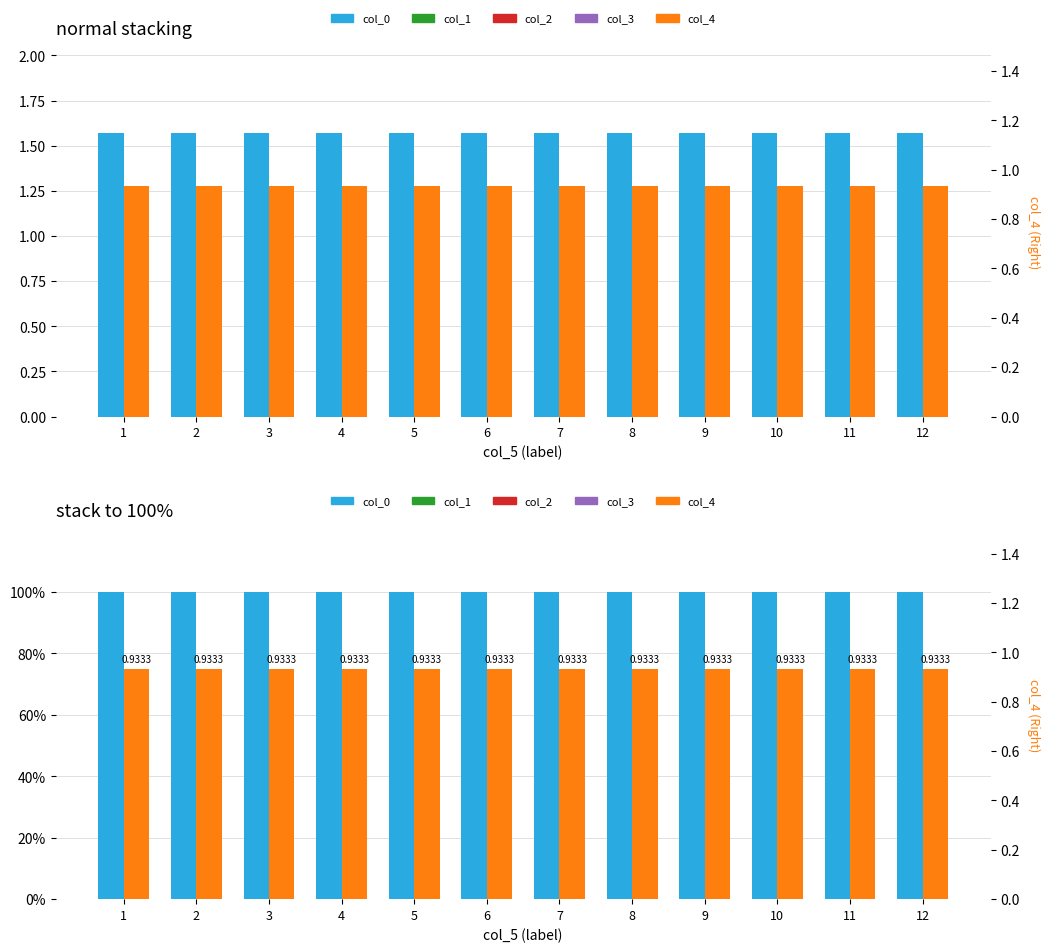

How many groups of bars are there?

12